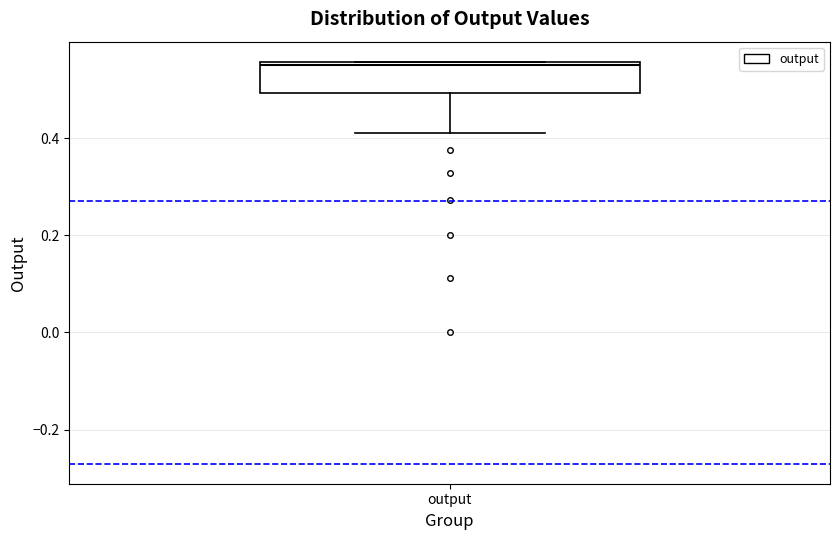

Transcribe this box plot: give where the median line is, the range the box spans, and where the two whiskers end, as read against the y-axis. The values are not printed on the chart, so give them approximately, as read against the axis.

median 0.56 (just below the box's upper edge), box 0.50 to 0.56, whiskers 0.42 to 0.56